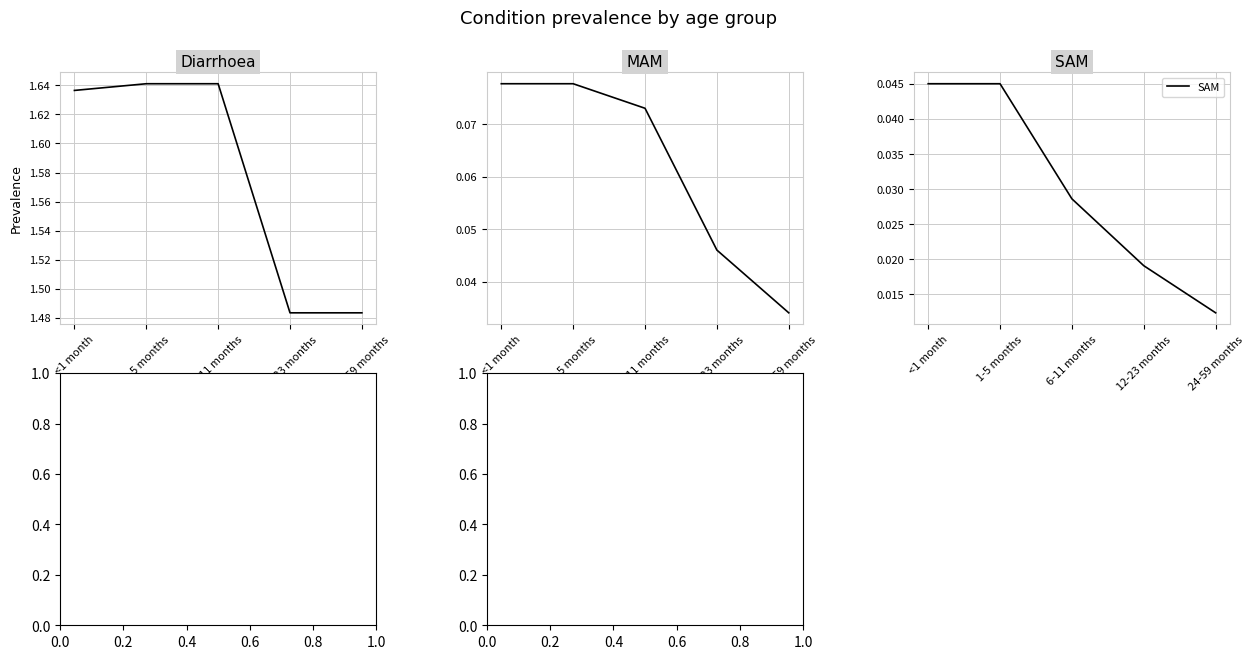

What is the total value across all series at 1-5 months?

1.8